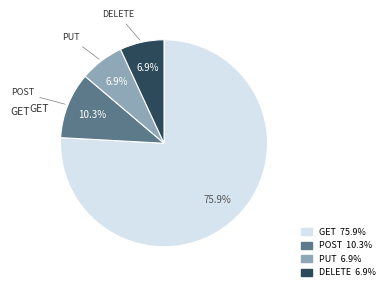

To the nearest percent, what portion does POST represent?

10%